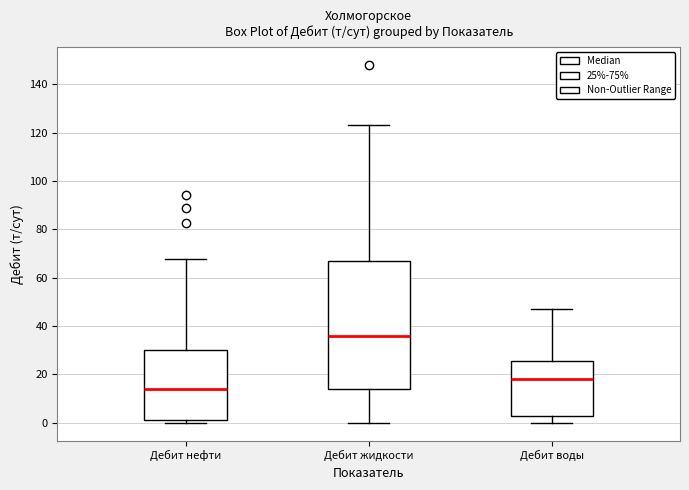

Where does the median line of the box for Дебит воды sit on the y-axis? The values are not printed on the chart, so give them approximately, as read against the axis.

18